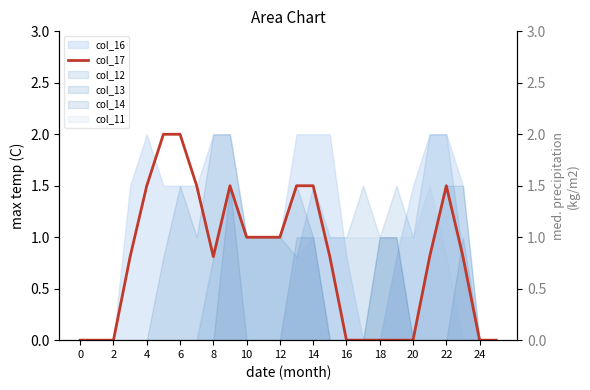

The value at 15 is 0.5. True or false?

False